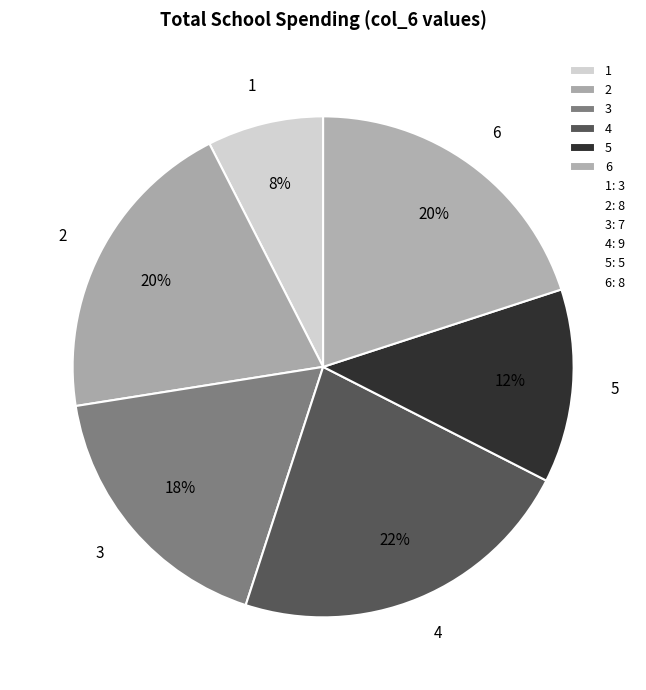

What percentage is the 4 slice, to the nearest percent?

22%